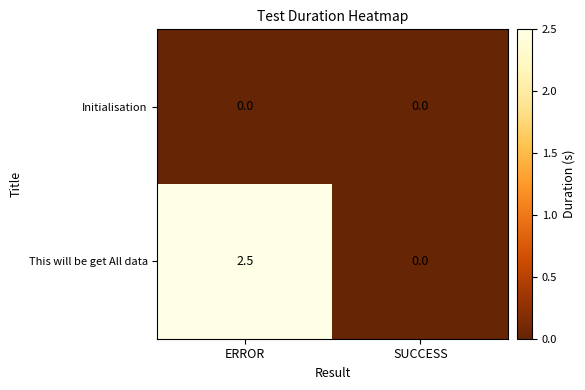

What is the sum of the This will be get All data values at ERROR and SUCCESS?

2.5